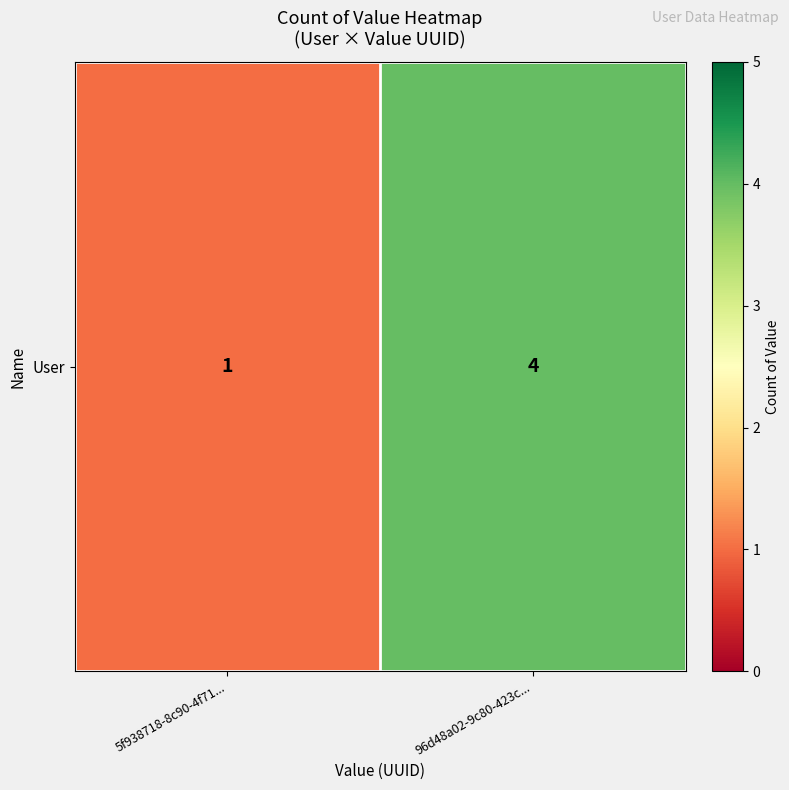

Count the values in the range 1 to 4.

2